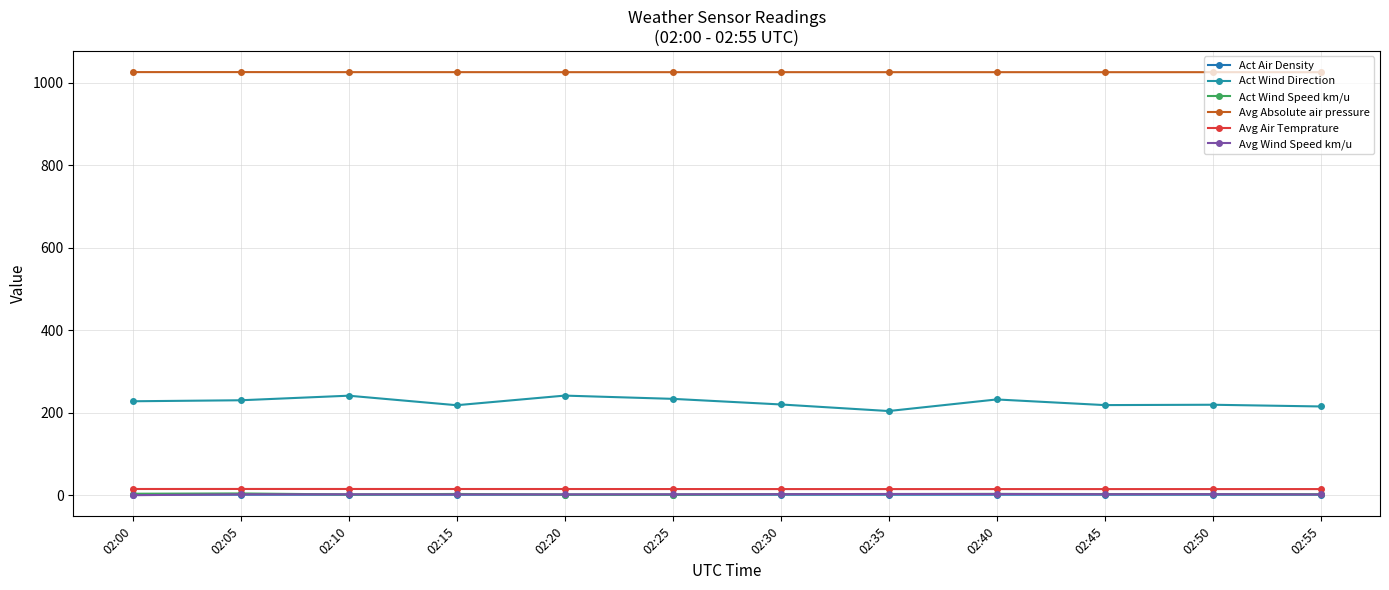

True or false: Avg Air Temprature has a value of 15.1 at 02:05.

True